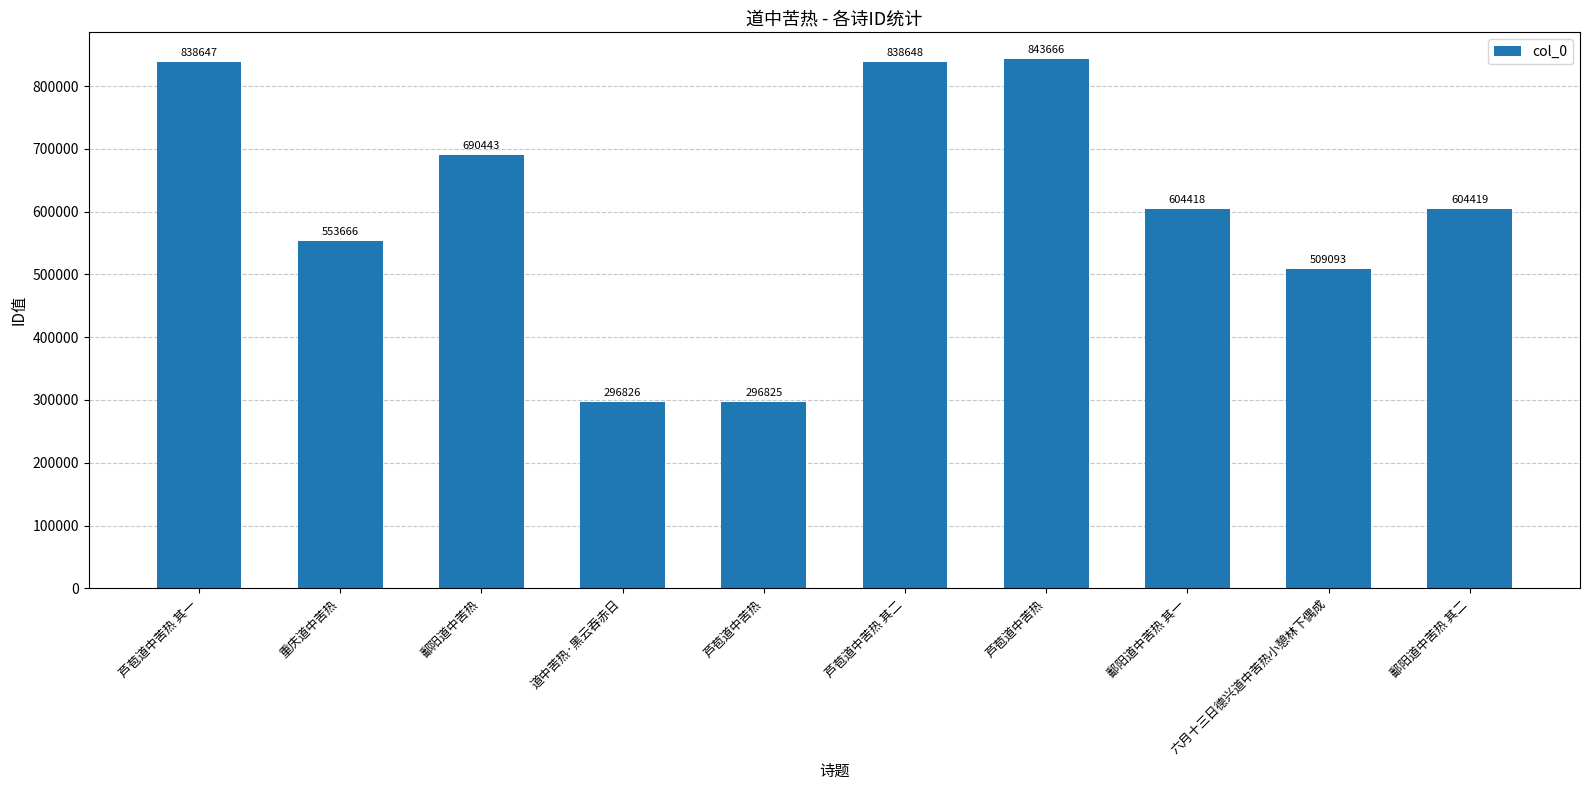

What is the label of the 10th bar from the left?

鄱阳道中苦热 其二